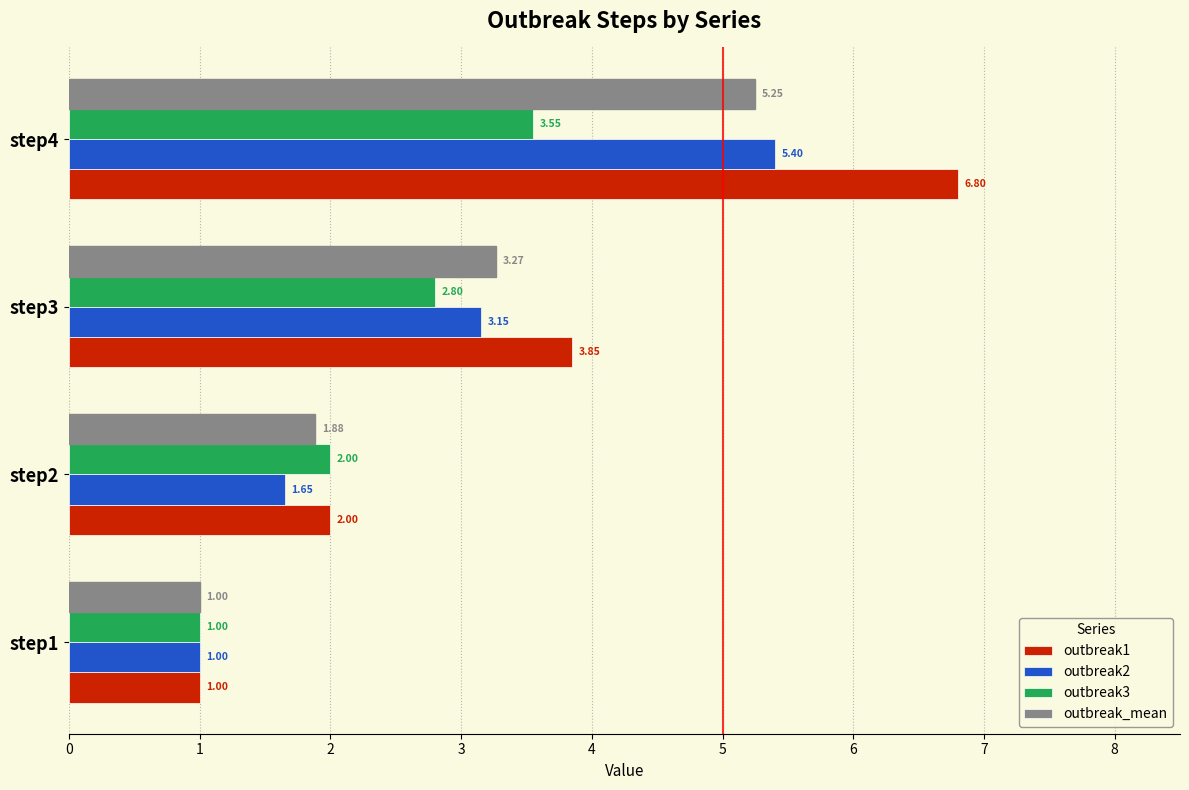

Reading left to right, transcribe all the data shown in this chart.

outbreak1: 1.0	2.0	3.9	6.8
outbreak2: 1.0	1.6	3.1	5.4
outbreak3: 1.0	2.0	2.8	3.5
outbreak_mean: 1.0	1.9	3.3	5.3